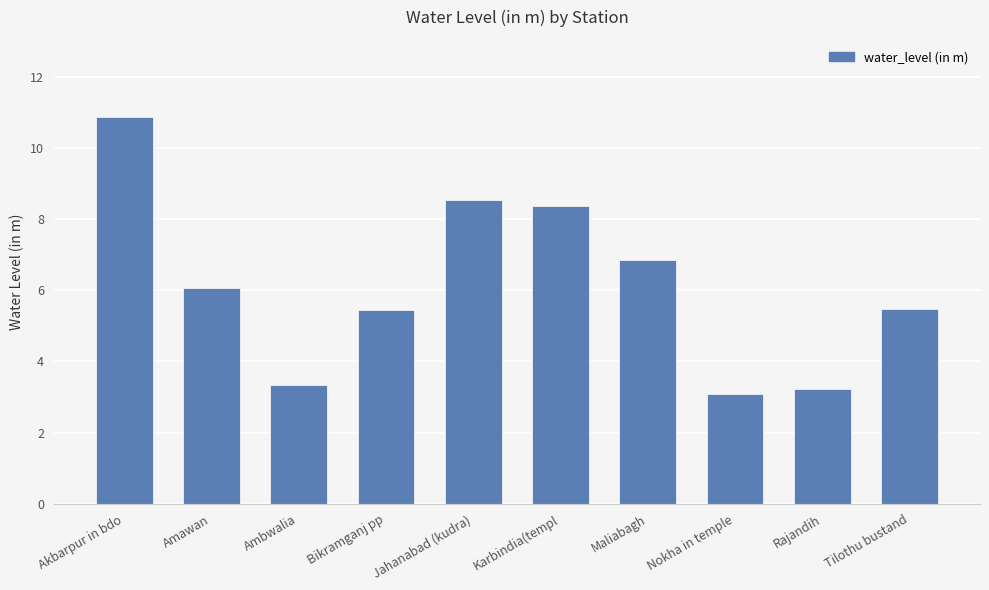

At which label is the value closest to 6?

Amawan